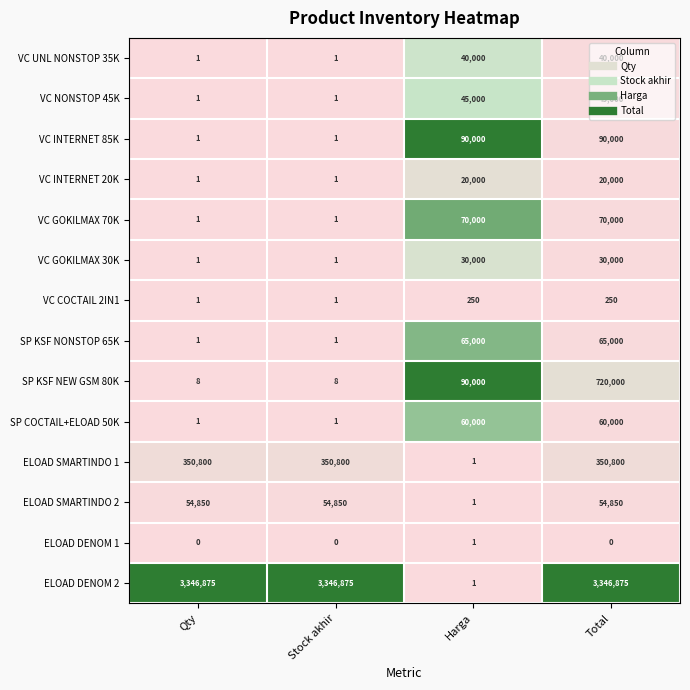

Rank the series by their maximum value, from lowest to highest.

ELOAD DENOM 1, VC COCTAIL 2IN1, VC INTERNET 20K, VC GOKILMAX 30K, VC UNL NONSTOP 35K, VC NONSTOP 45K, ELOAD SMARTINDO 2, SP COCTAIL+ELOAD 50K, SP KSF NONSTOP 65K, VC GOKILMAX 70K, VC INTERNET 85K, ELOAD SMARTINDO 1, SP KSF NEW GSM 80K, ELOAD DENOM 2